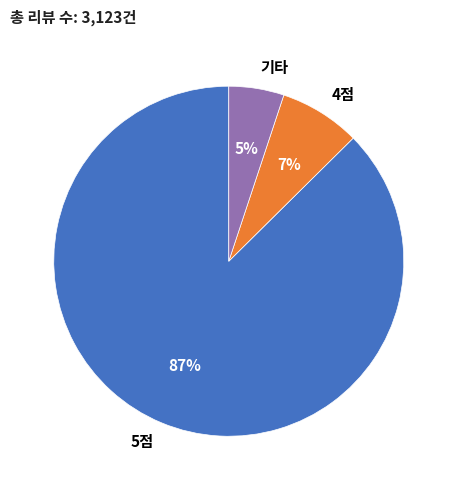

To the nearest percent, what is the combined percentage of 4점 and 5점?

95%